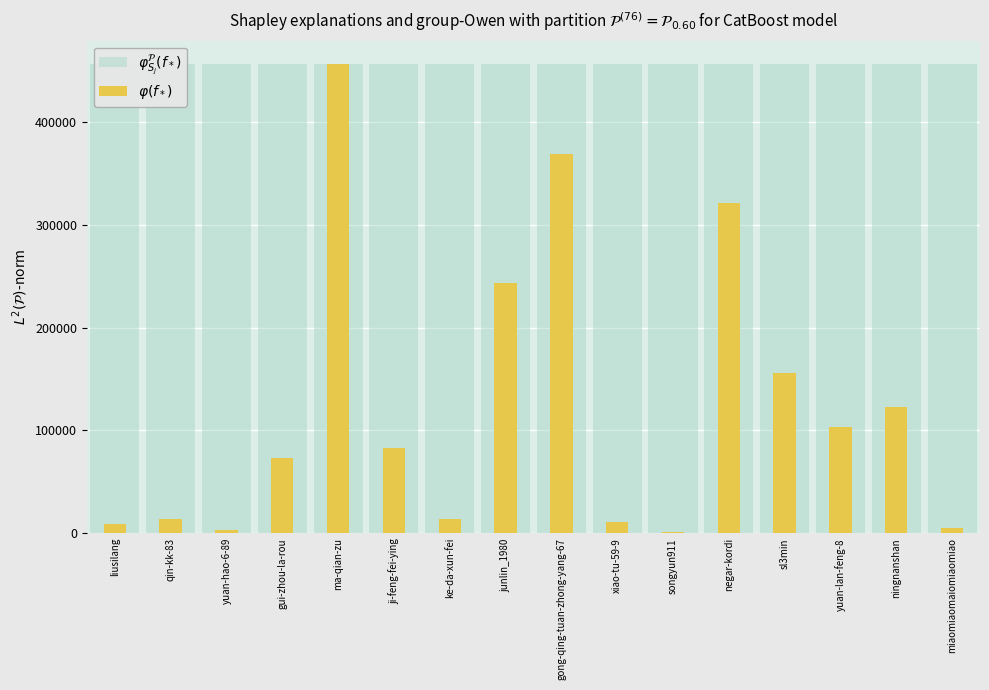

Is it true that $\varphi^{\mathcal{P}}_{S_j}(f_*)$ equals 715657 at sl3min?

False